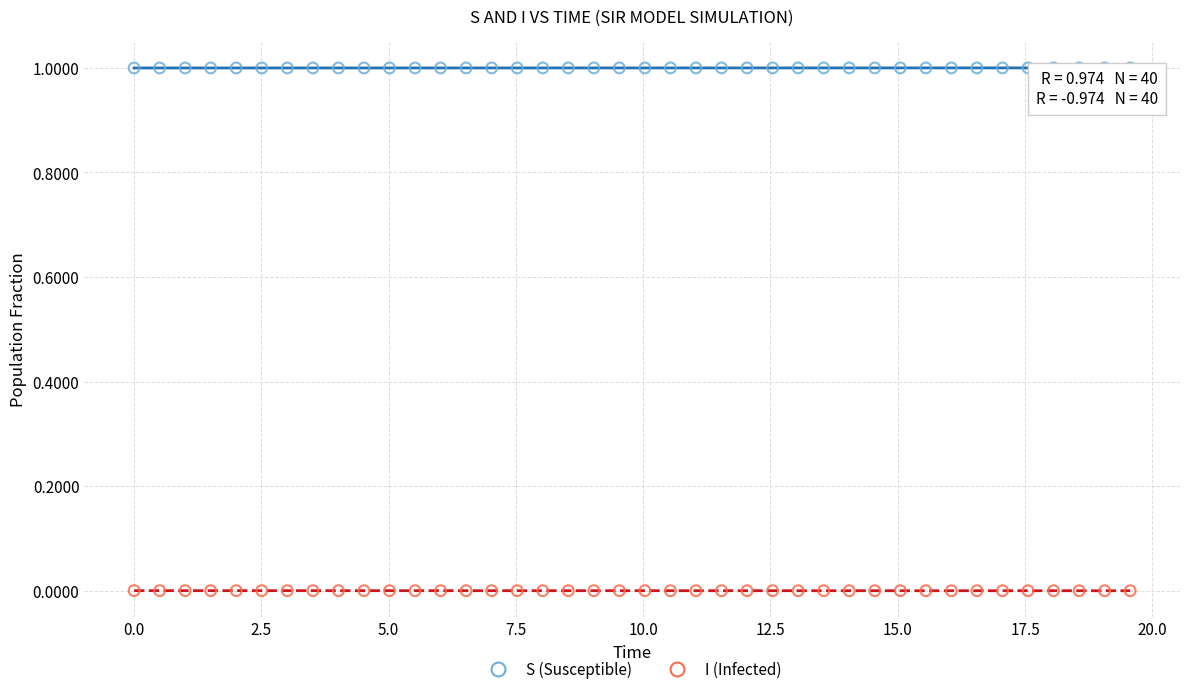

Across all data points, what is the range of Y values (max minus min)?

1.0